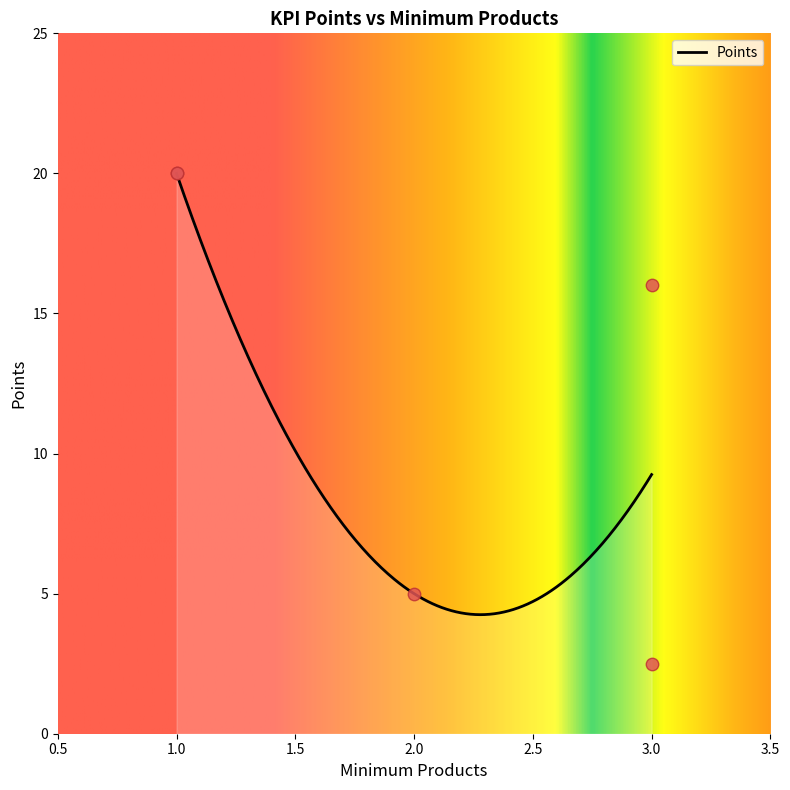

What is the lowest value of the Points series?

4.2